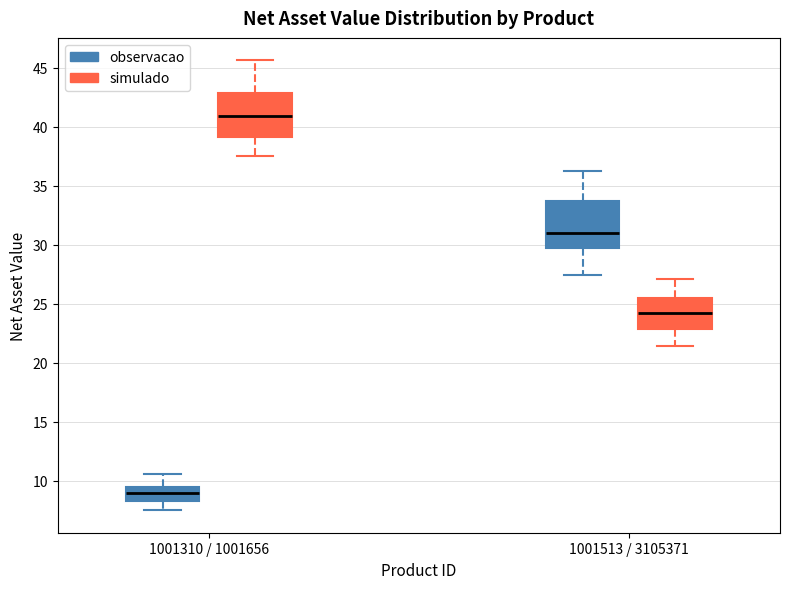

Reading left to right, transcribe this box plot: for each box, give where its median line is, the range the box spans, and where its two whiskers end, as read against the y-axis. The values are not printed on the chart, so give them approximately, as read against the axis.

1001310 / 1001656 (observacao): median 9.0, box 8.5 to 9.5, whiskers 7.5 to 10.5
1001310 / 1001656 (simulado): median 41.0, box 39.0 to 43.0, whiskers 37.5 to 45.5
1001513 / 3105371 (observacao): median 31.0, box 29.5 to 33.5, whiskers 27.5 to 36.5
1001513 / 3105371 (simulado): median 24.0, box 23.0 to 25.5, whiskers 21.5 to 27.0